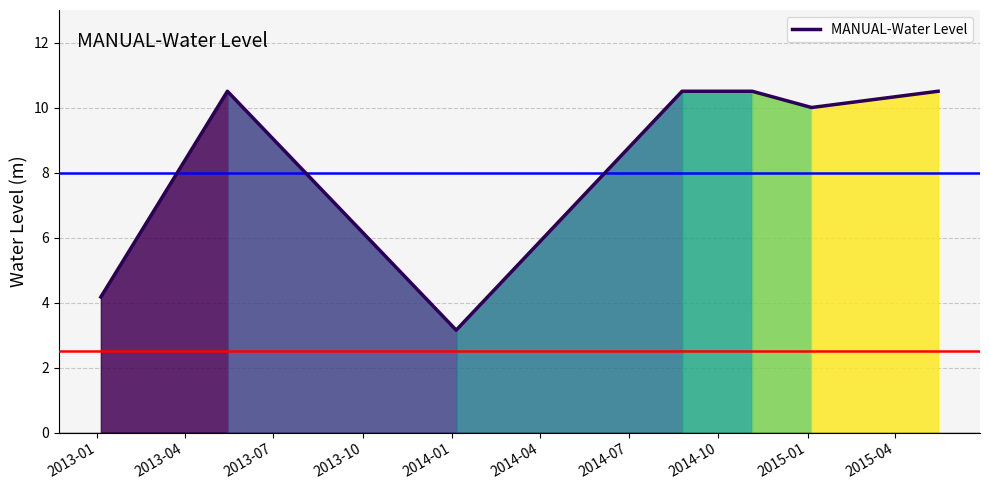

What is the sum of all values?

59.3